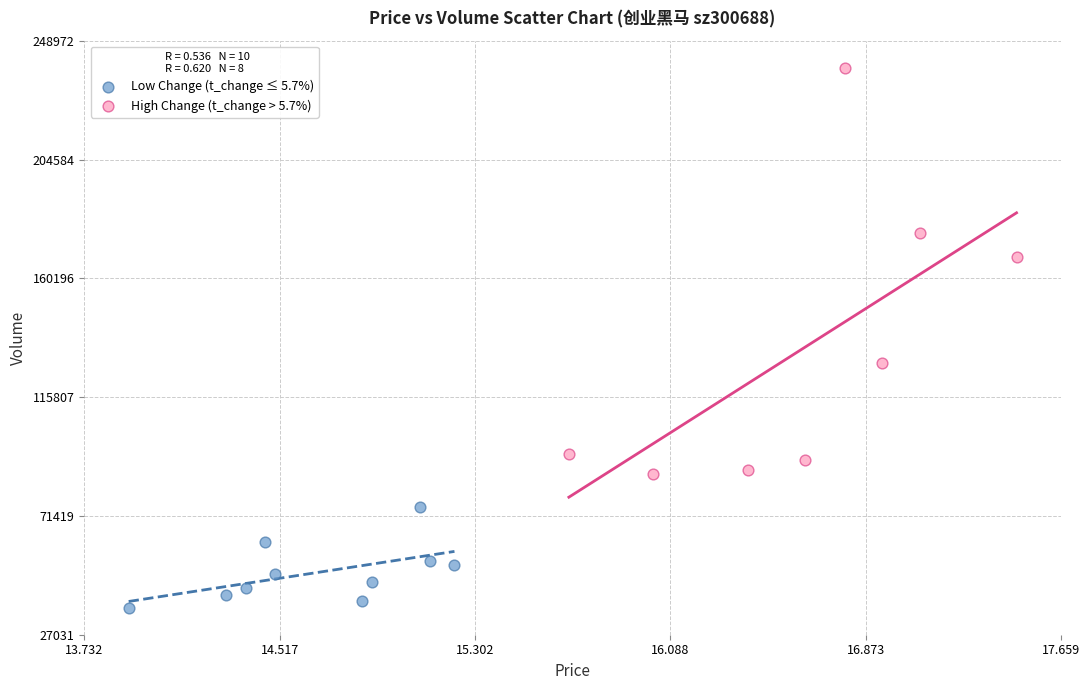

What are all the series names shown in the legend?

Low Change (t_change ≤ 5.7%), High Change (t_change > 5.7%)